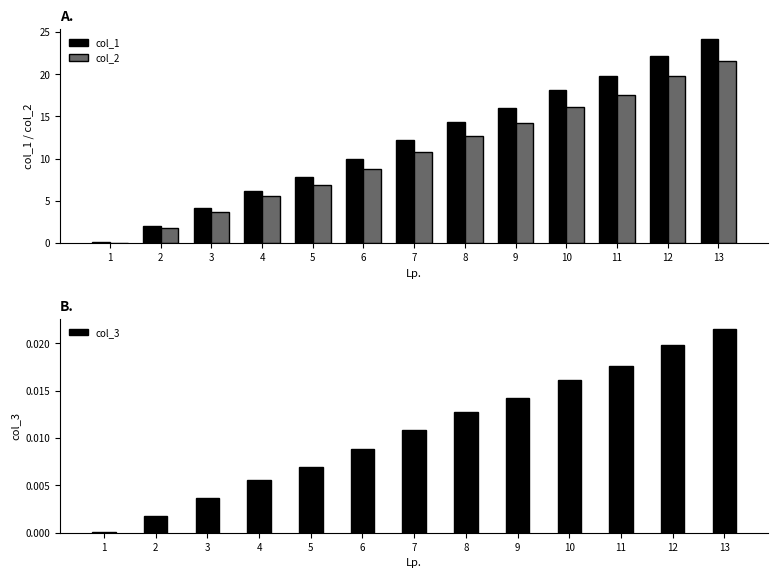

What is the difference between the col_2 values at 4 and 8?

7.2